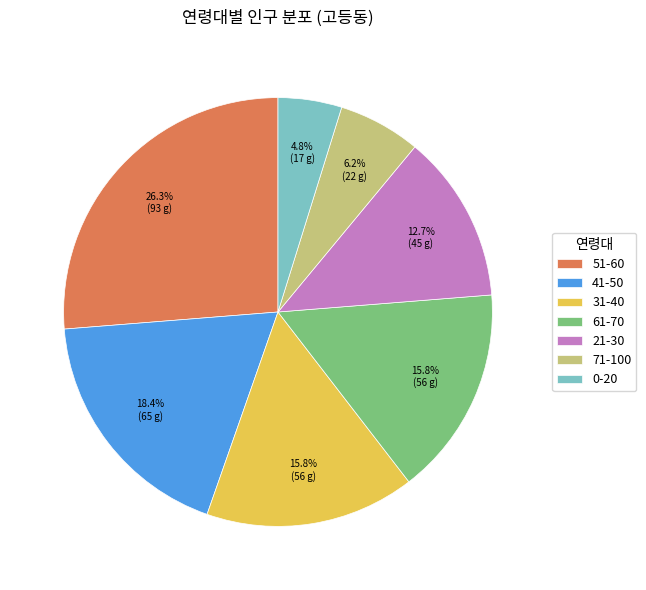

Count the number of slices in the pie.

7